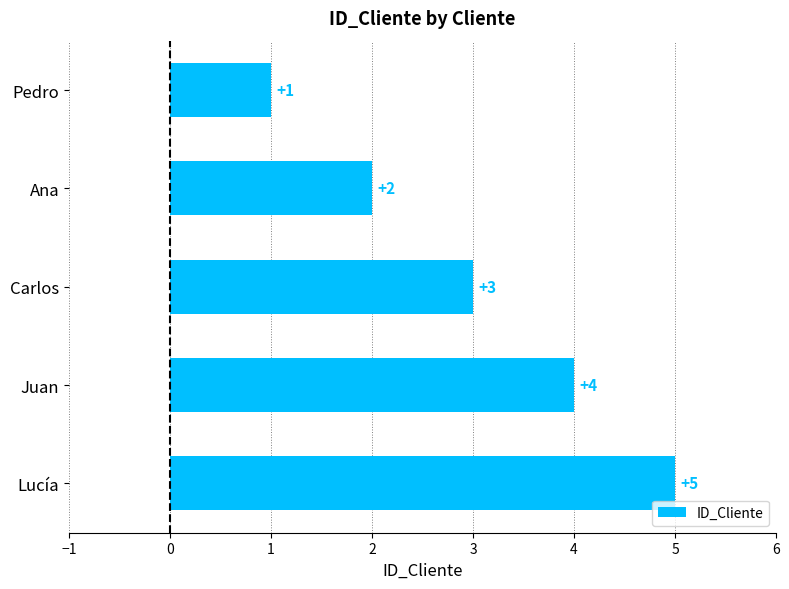

List the labels in order of value, smallest first.

Pedro, Ana, Carlos, Juan, Lucía